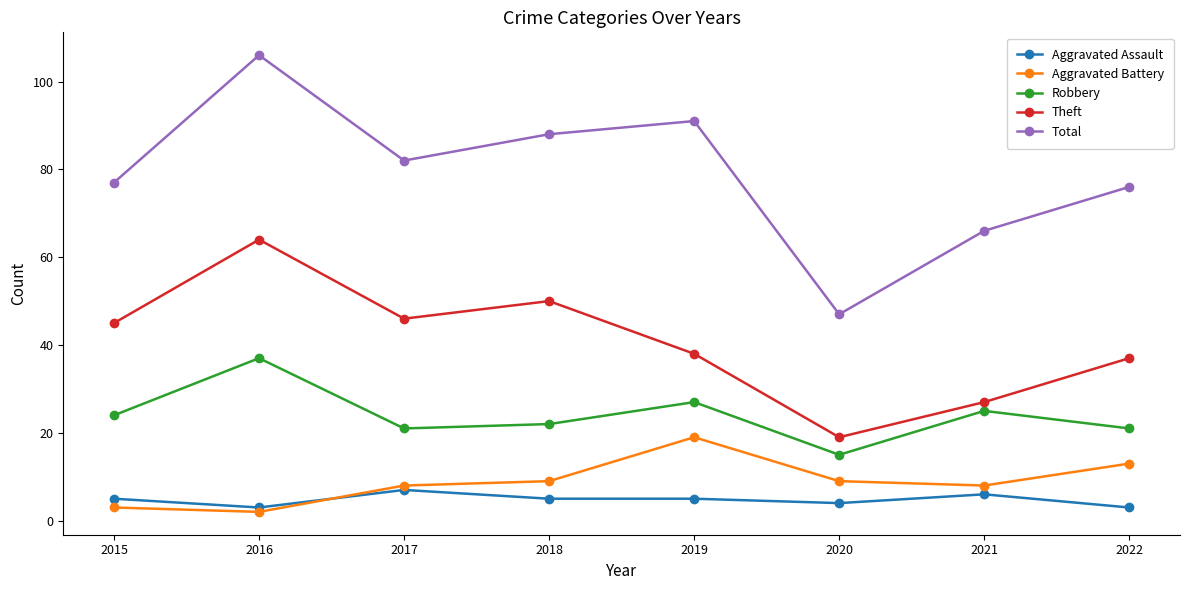

What is the highest value of the Robbery series?

37